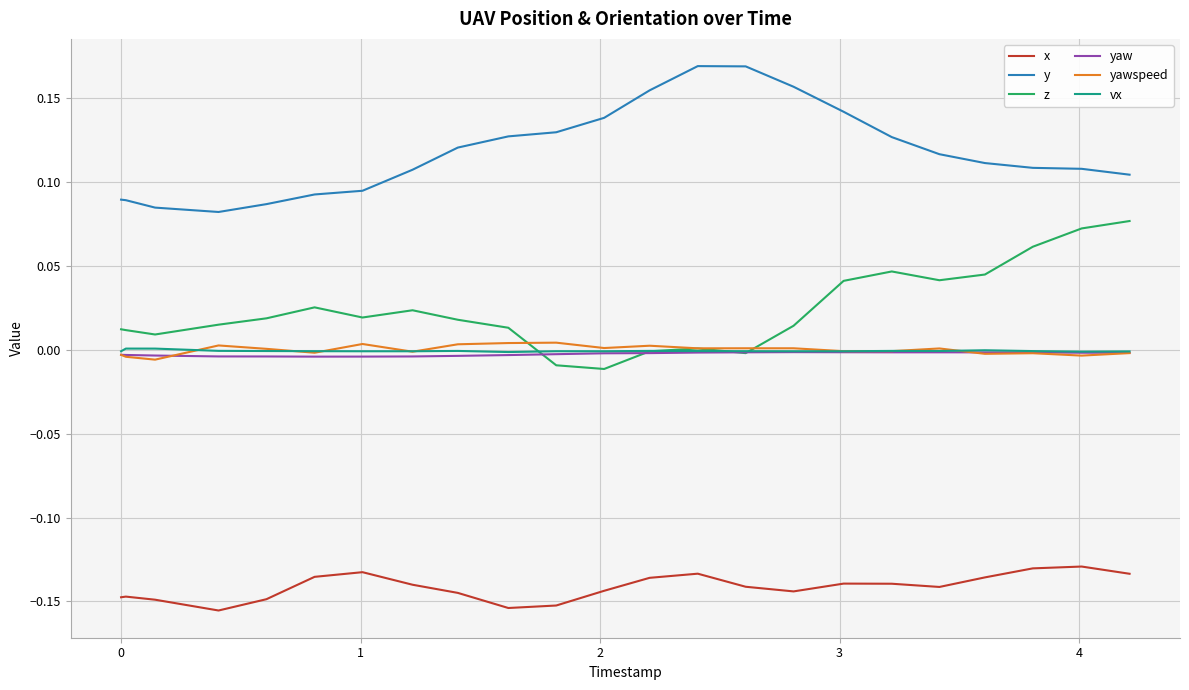

Is this an area chart (filled region under the line)?

No